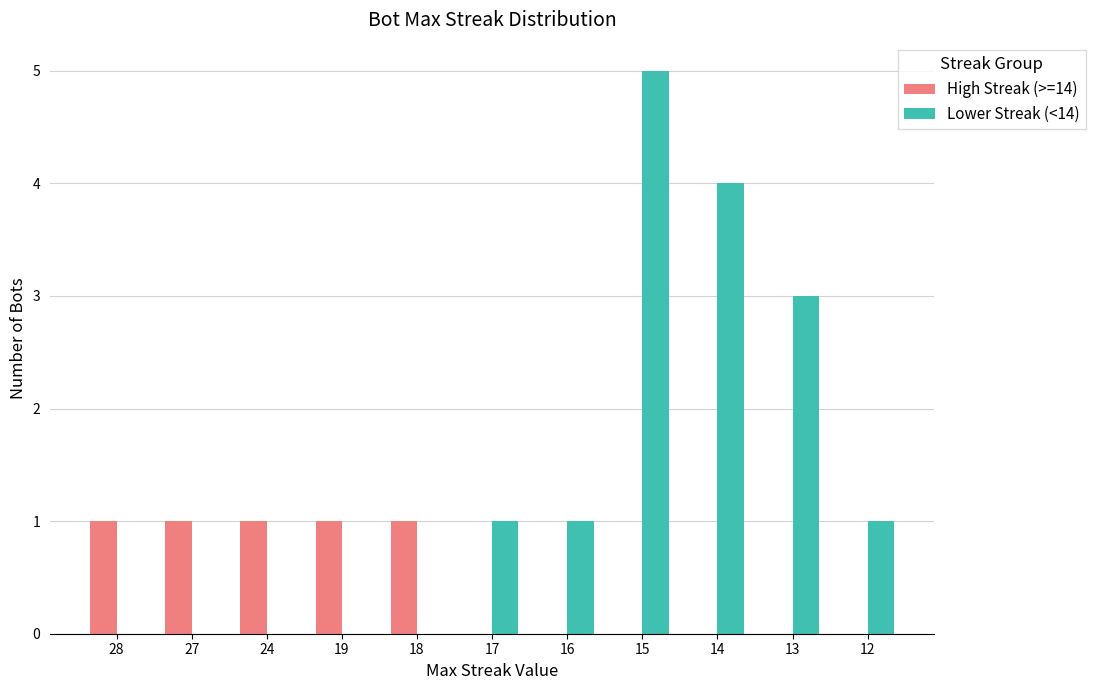

Reading left to right, what are all the values shown in this chart?

High Streak (>=14): 28=1	27=1	24=1	19=1	18=1	17=0	16=0	15=0	14=0	13=0	12=0
Lower Streak (<14): 28=0	27=0	24=0	19=0	18=0	17=1	16=1	15=5	14=4	13=3	12=1